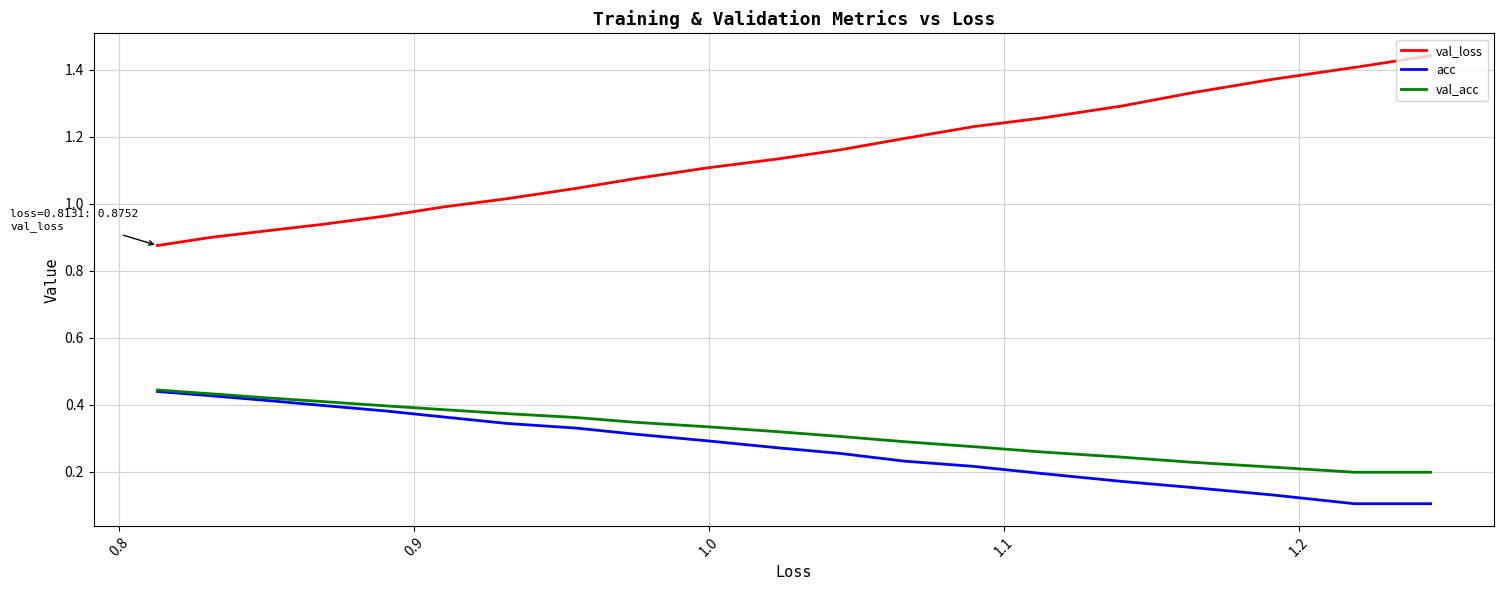

What is the greatest value displayed?

1.4